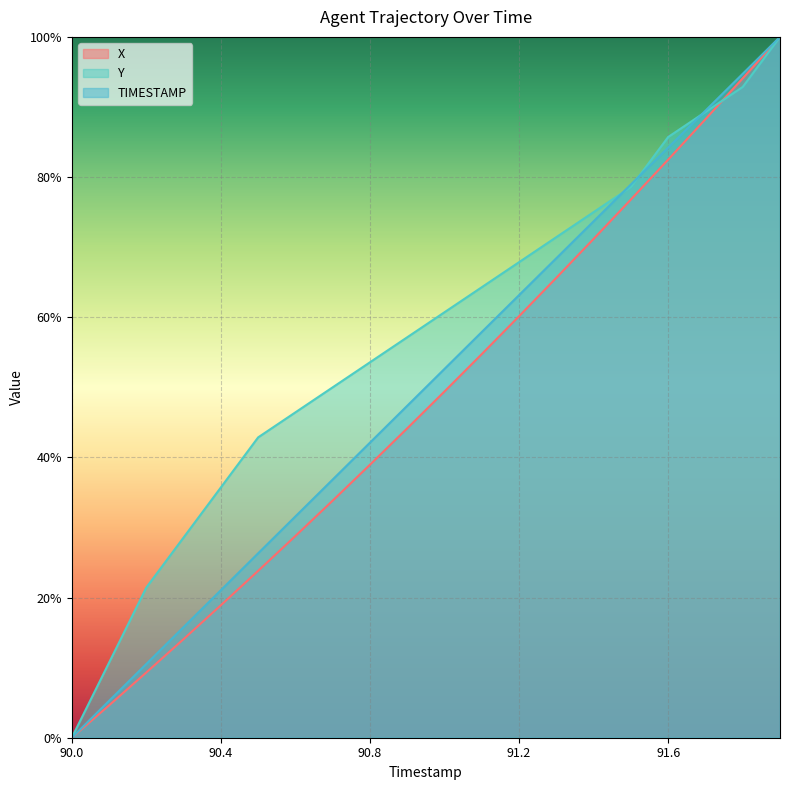

Reading right to left, list all the values displayed in this chart.

TIMESTAMP: 91.9=1.0	91.8=0.9	91.7=0.9	91.6=0.8	91.5=0.8	91.4=0.7	91.3=0.7	91.2=0.6	91.1=0.6	91.0=0.5	90.9=0.5	90.8=0.4	90.7=0.4	90.6=0.3	90.5=0.3	90.4=0.2	90.3=0.2	90.2=0.1	90.1=0.1	90.0=0.0
X: 91.9=1.0	91.8=0.9	91.7=0.9	91.6=0.8	91.5=0.8	91.4=0.7	91.3=0.7	91.2=0.6	91.1=0.5	91.0=0.5	90.9=0.4	90.8=0.4	90.7=0.3	90.6=0.3	90.5=0.2	90.4=0.2	90.3=0.1	90.2=0.1	90.1=0.0	90.0=0.0
Y: 91.9=1.0	91.8=0.9	91.7=0.9	91.6=0.9	91.5=0.8	91.4=0.8	91.3=0.7	91.2=0.7	91.1=0.6	91.0=0.6	90.9=0.6	90.8=0.5	90.7=0.5	90.6=0.5	90.5=0.4	90.4=0.4	90.3=0.3	90.2=0.2	90.1=0.1	90.0=0.0